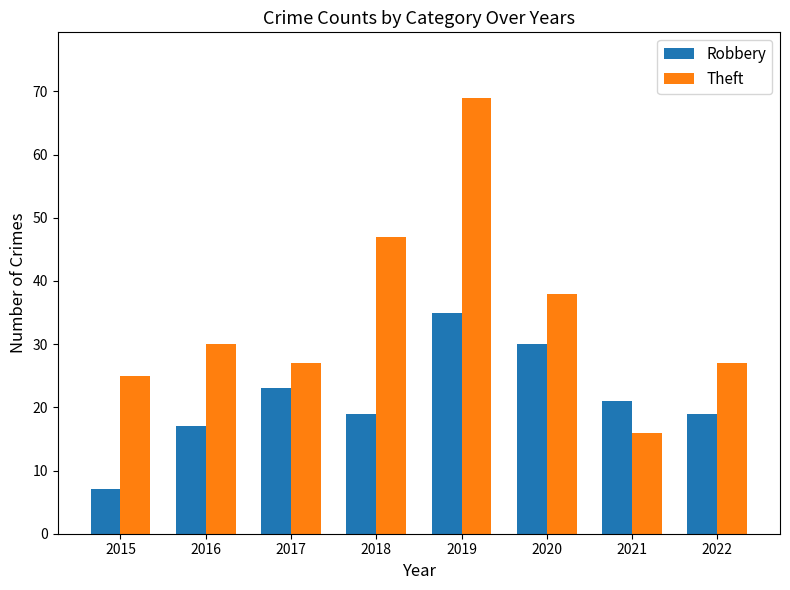

The value of Theft at 2017 is 40. True or false?

False